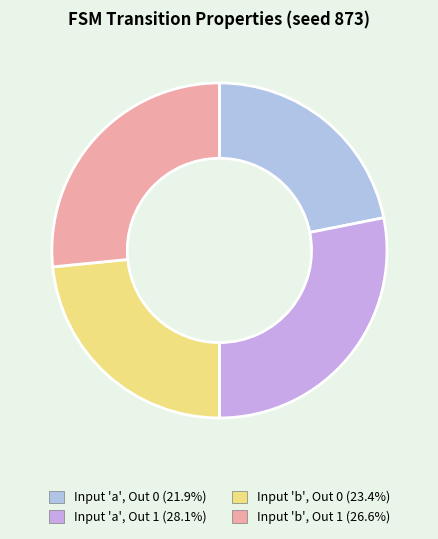

How many slices are in this pie chart?

4